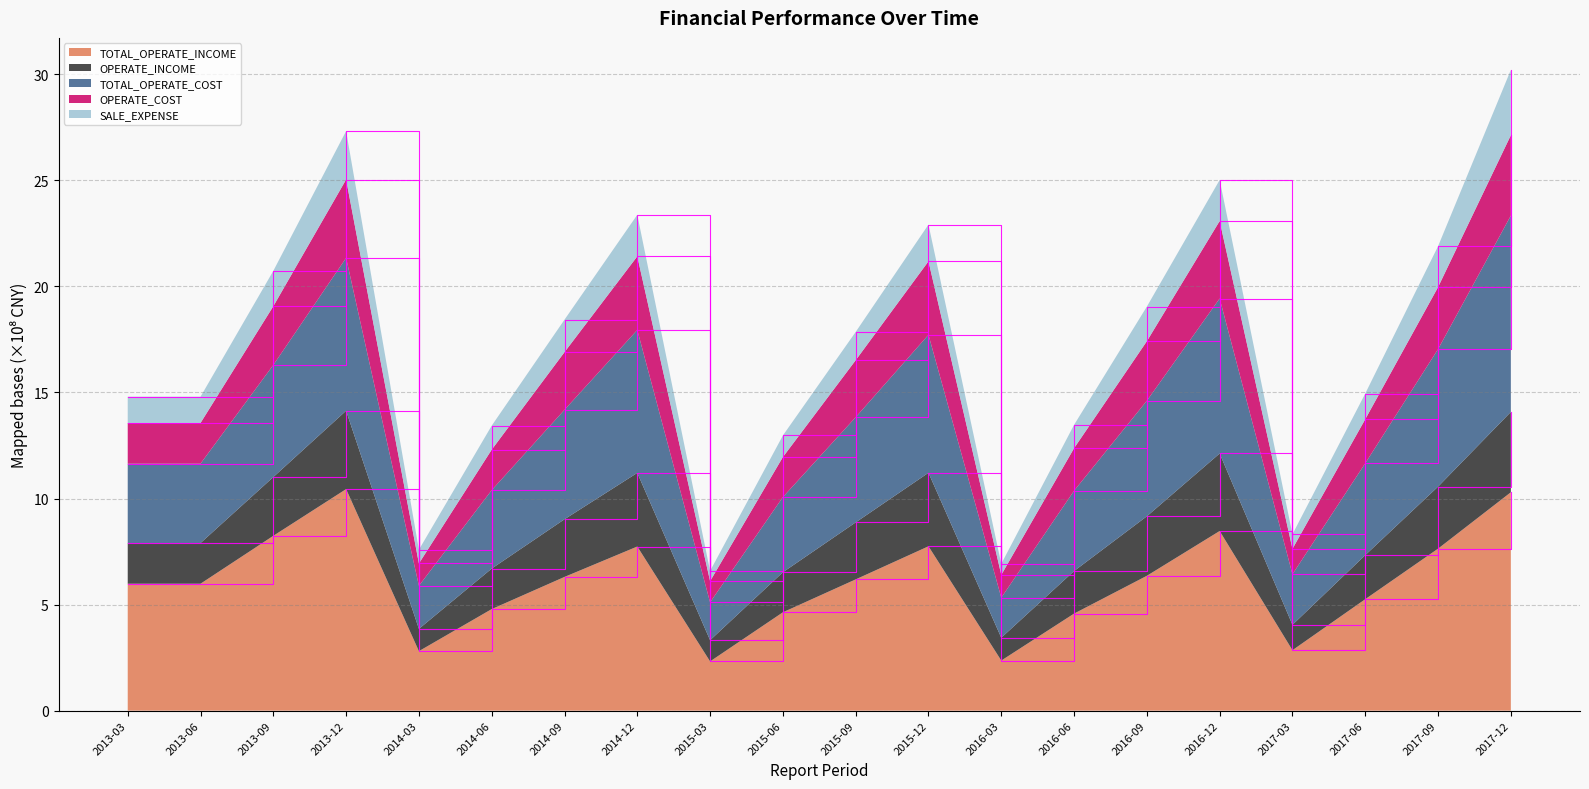

What is the total value across all series at 2016-09?

19.0